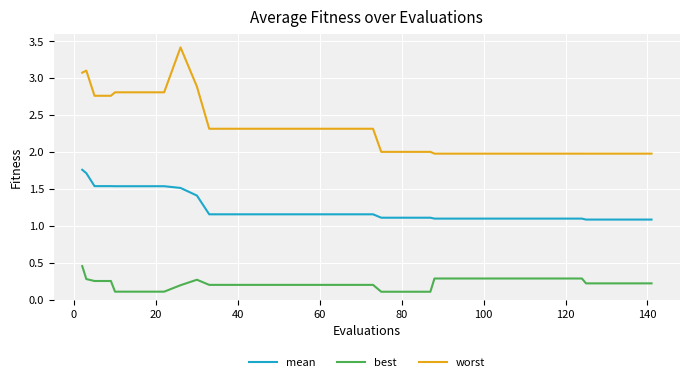

What is the lowest value of the mean series?

1.1